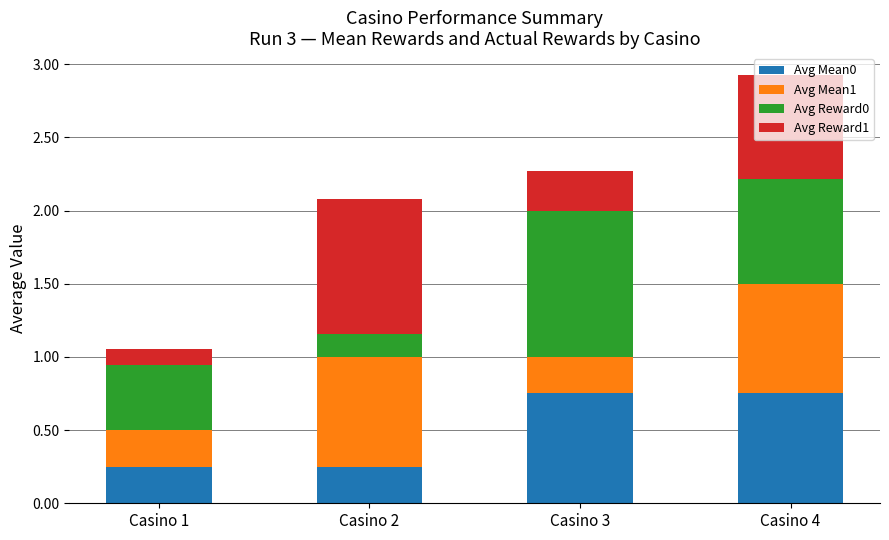

At which category is the sum across all series the highest?

Casino 4